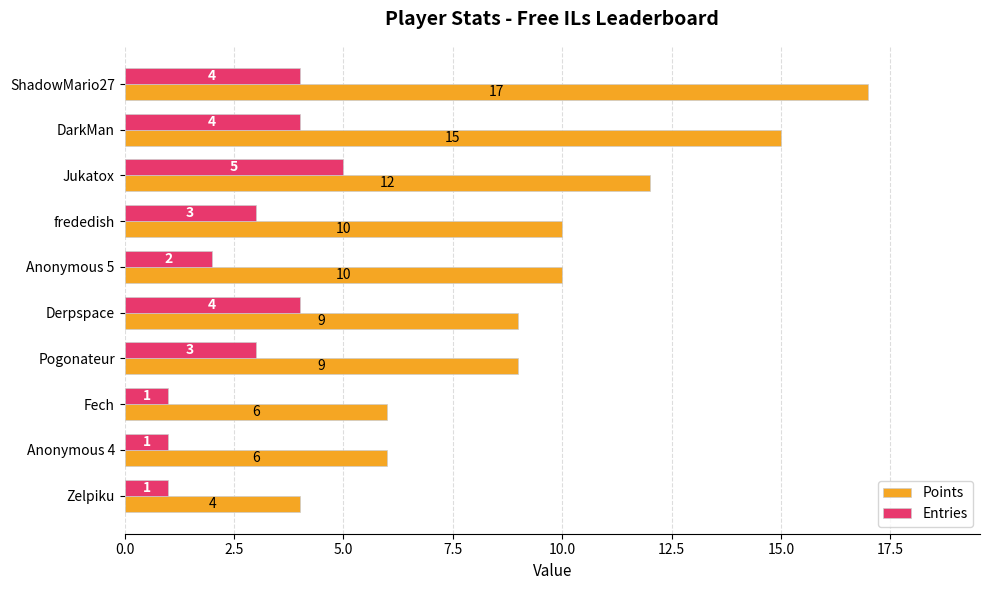

Rank the series by their maximum value, from lowest to highest.

Entries, Points